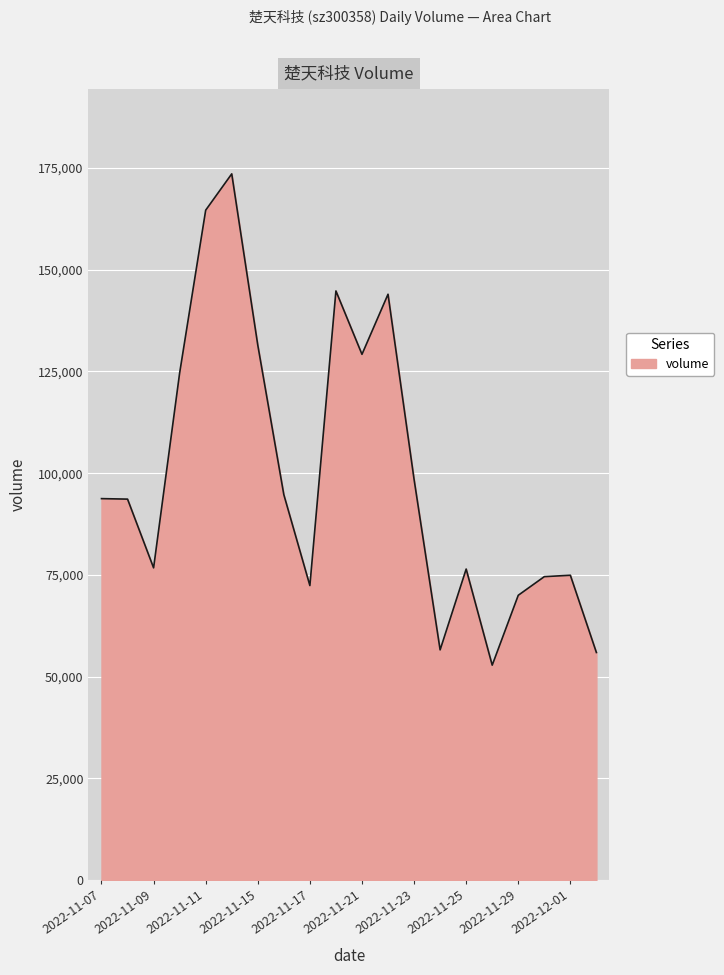

How many values are below 93751?

10